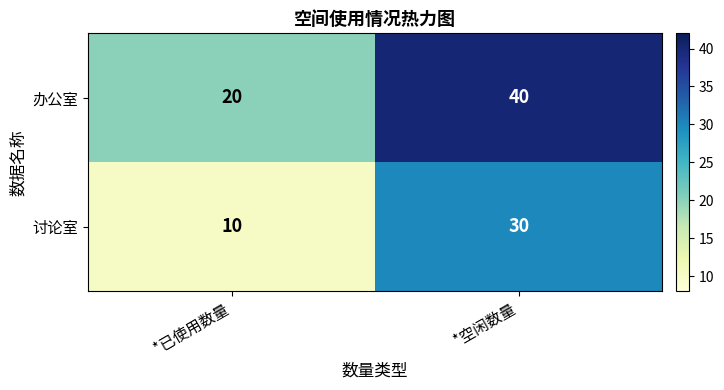

Reading right to left, extract all data points from this chart.

办公室: 40	20
讨论室: 30	10